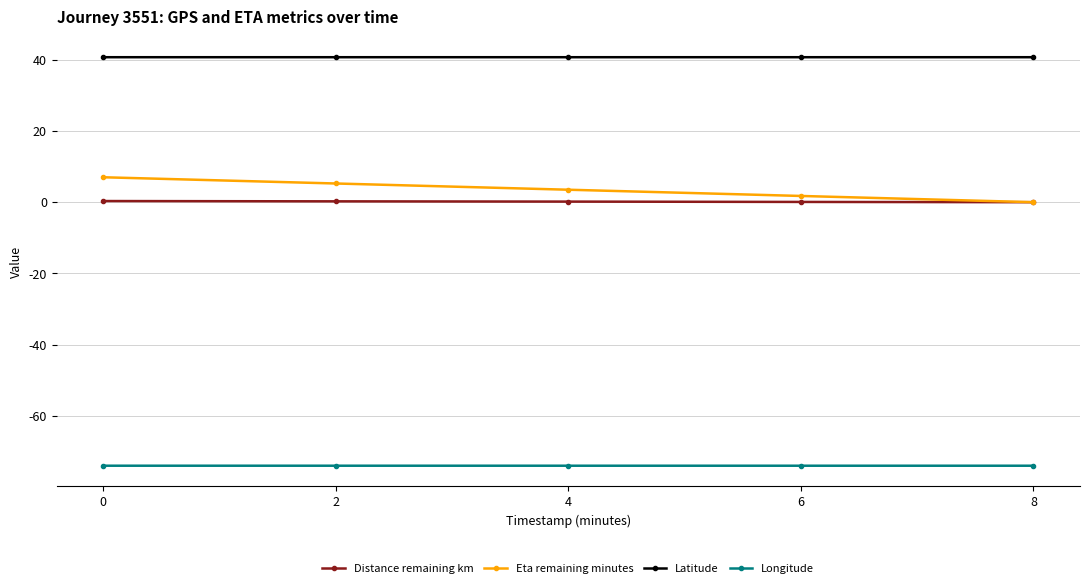

Which series has the largest total across all categories?

Latitude